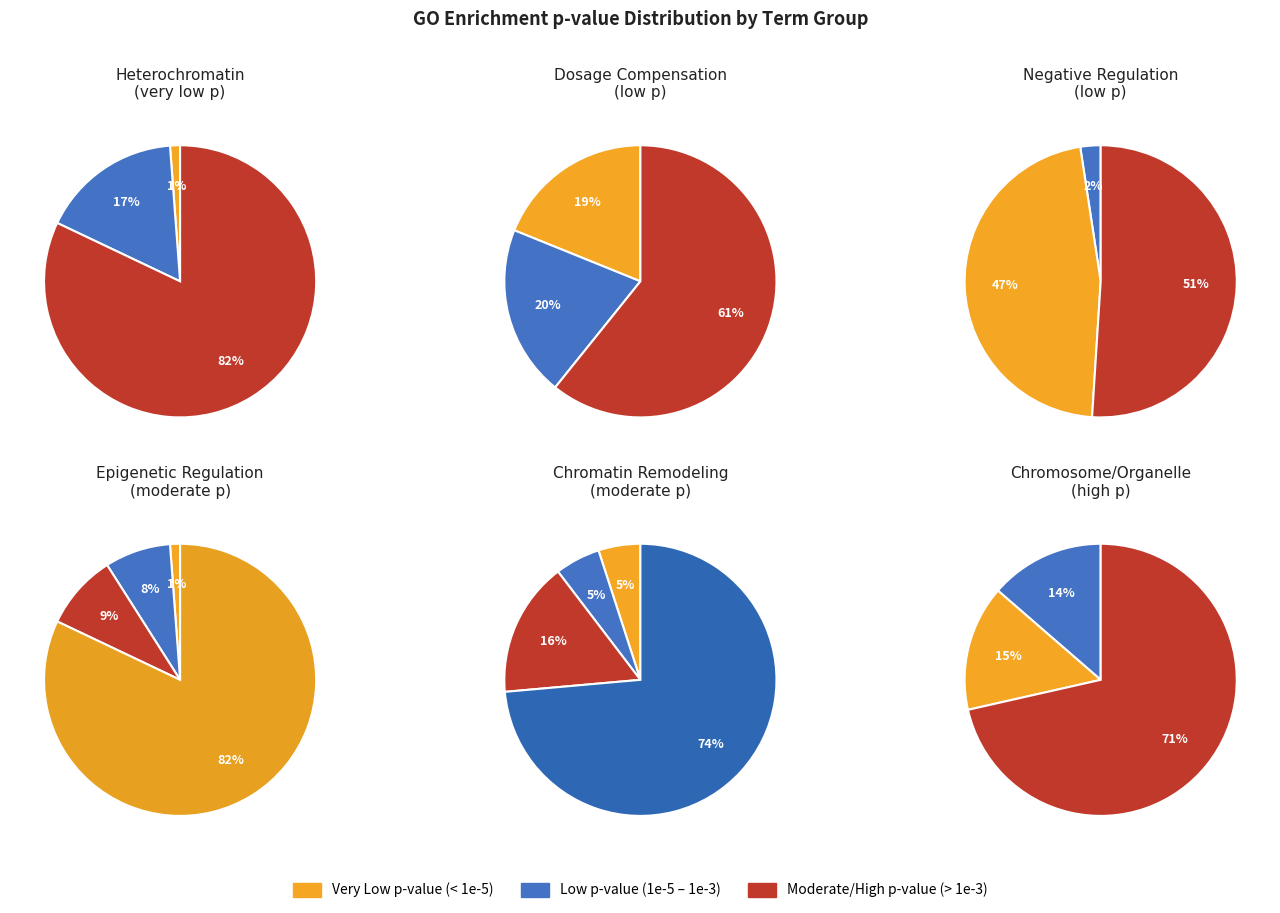

Do constitutive heterochromatin formation and dosage compensation by inactivation together represent more than half of the pie?

No